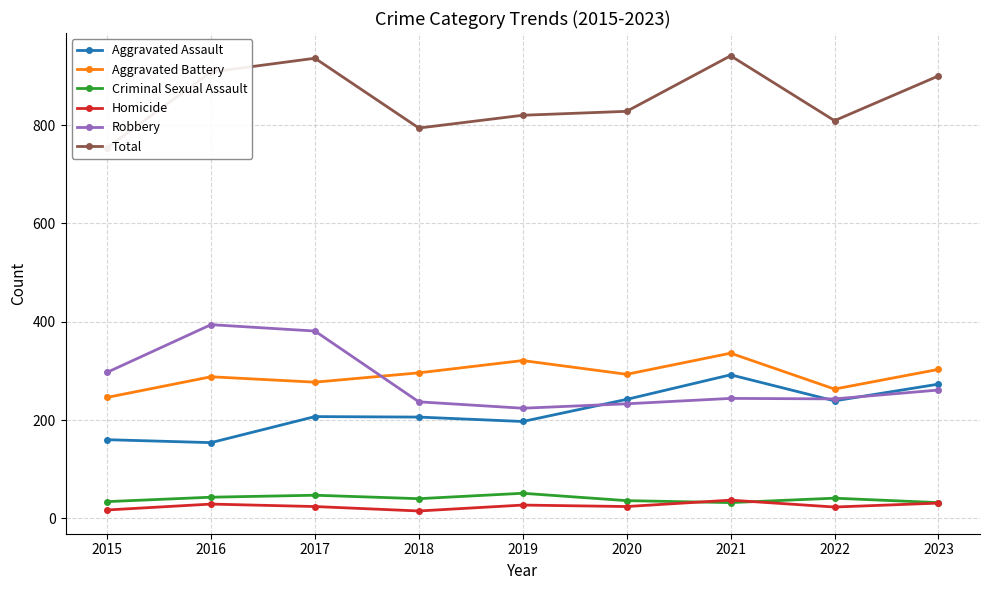

Reading right to left, what are all the values shown in this chart?

Aggravated Assault: 2023=273	2022=239	2021=292	2020=242	2019=197	2018=206	2017=207	2016=154	2015=160
Aggravated Battery: 2023=303	2022=263	2021=336	2020=293	2019=321	2018=296	2017=277	2016=288	2015=246
Criminal Sexual Assault: 2023=32	2022=41	2021=32	2020=36	2019=51	2018=40	2017=47	2016=43	2015=34
Homicide: 2023=31	2022=23	2021=37	2020=24	2019=27	2018=15	2017=24	2016=29	2015=17
Robbery: 2023=261	2022=243	2021=244	2020=233	2019=224	2018=237	2017=381	2016=394	2015=297
Total: 2023=900	2022=809	2021=941	2020=828	2019=820	2018=794	2017=936	2016=908	2015=754